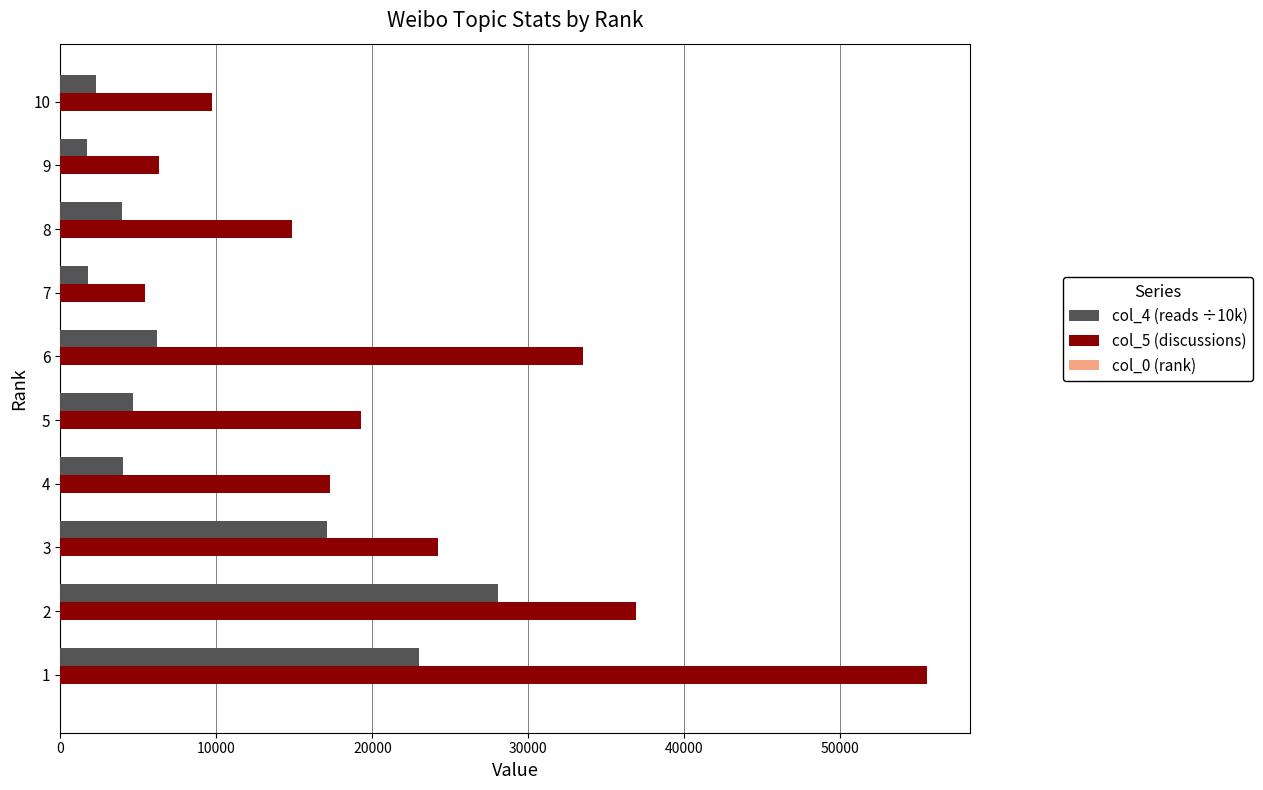

Which series has the largest total across all categories?

col_5 (discussions)